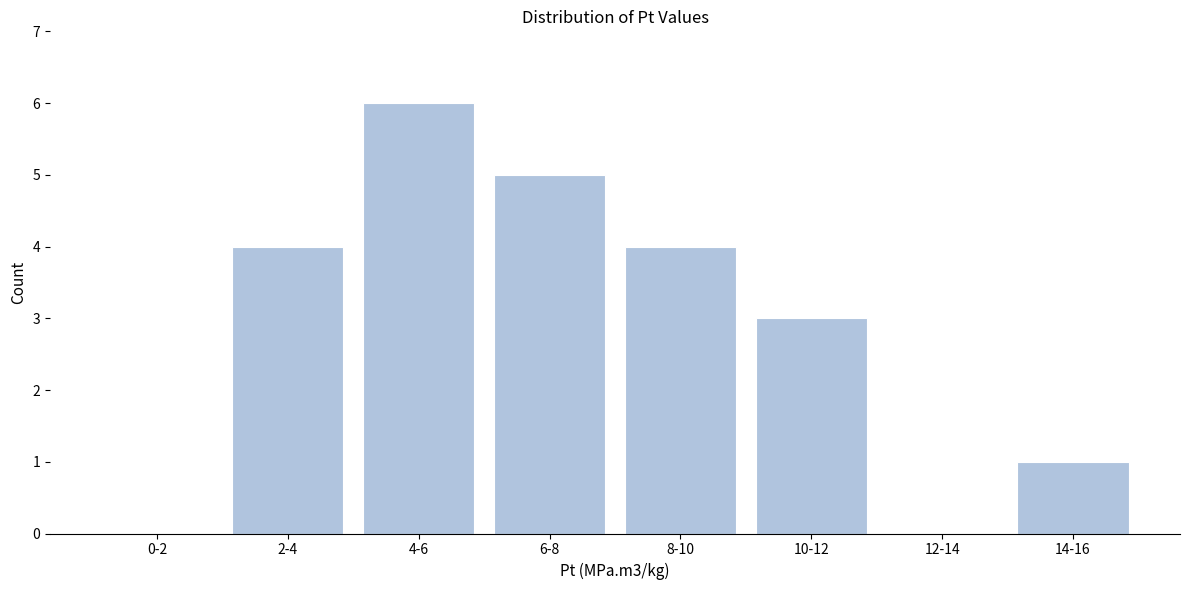

Reading left to right, extract all data points from this chart.

0-2=0	2-4=4	4-6=6	6-8=5	8-10=4	10-12=3	12-14=0	14-16=1